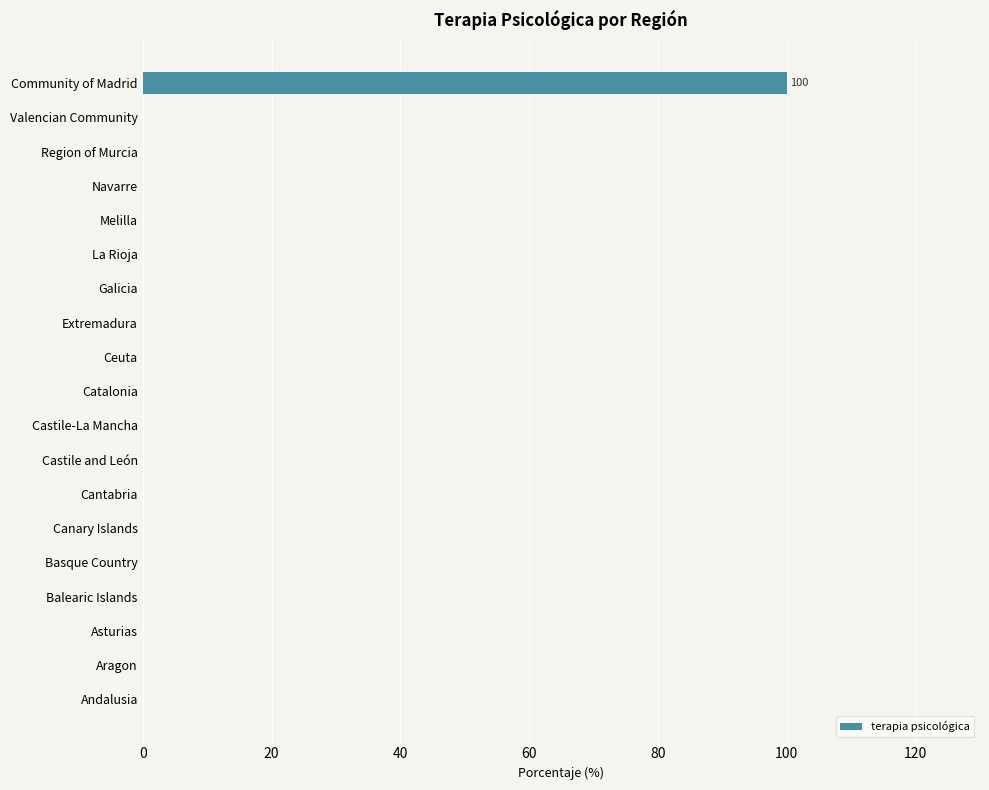

Does the chart contain stacked bars?

No